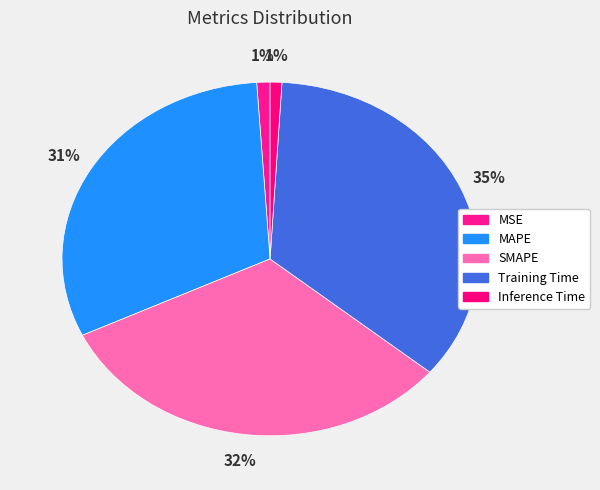

To the nearest percent, what percentage of the pie is SMAPE?

32%